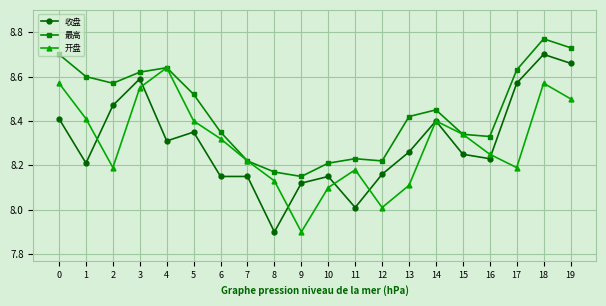

What is the sum of the 最高 values at 19 and 16?

17.1